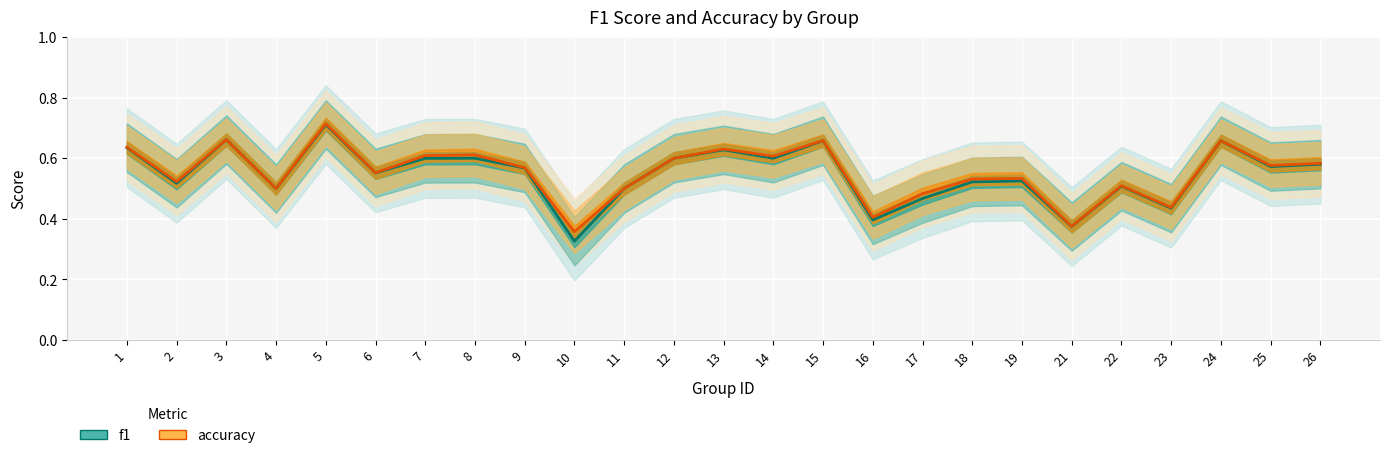

Is the value of f1 at 1 greater than the value of accuracy at 2?

Yes